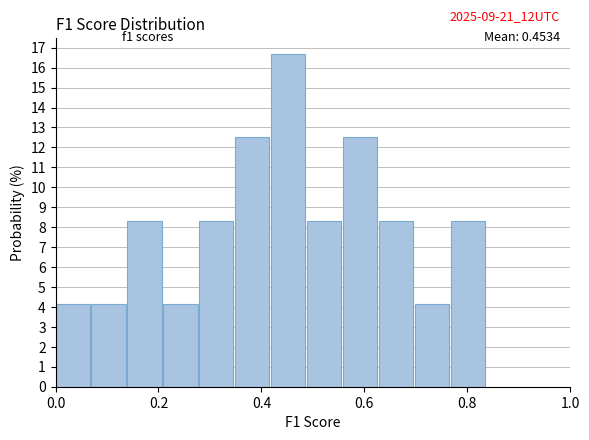

Read against the x-axis, roughly where is the centre of the tallest bar?

0.46